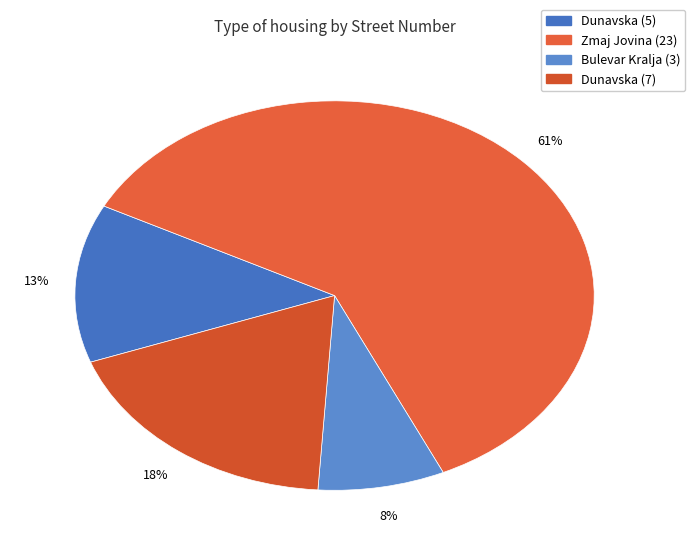

How many segments does this pie chart have?

4